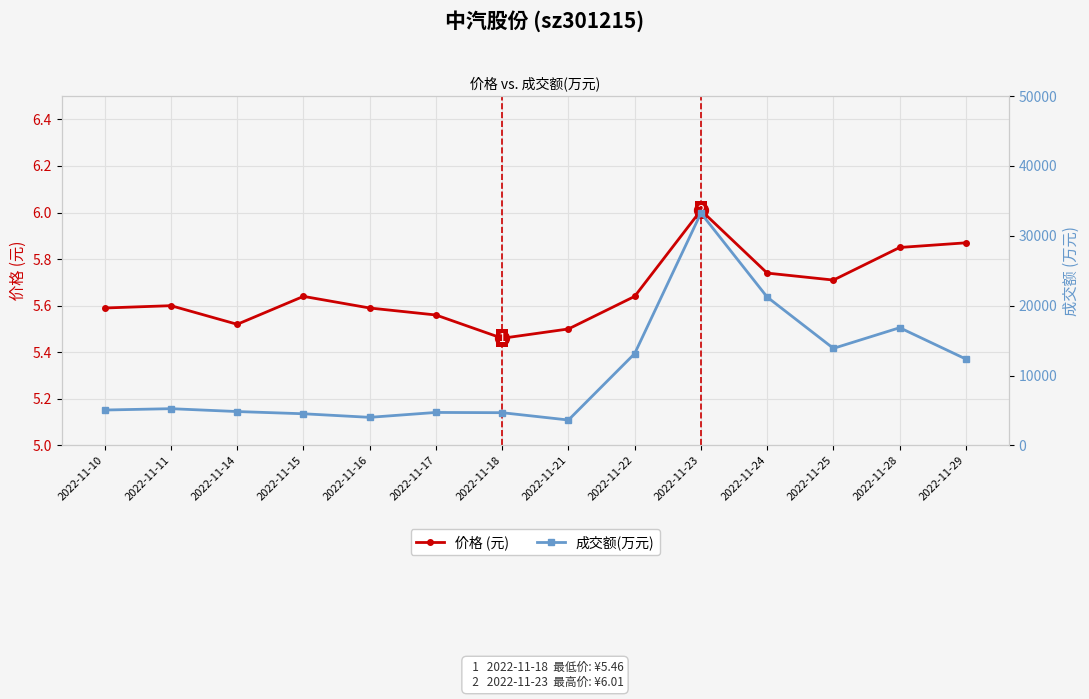

True or false: 价格 (元) and 成交额(万元) cross at least once.

False